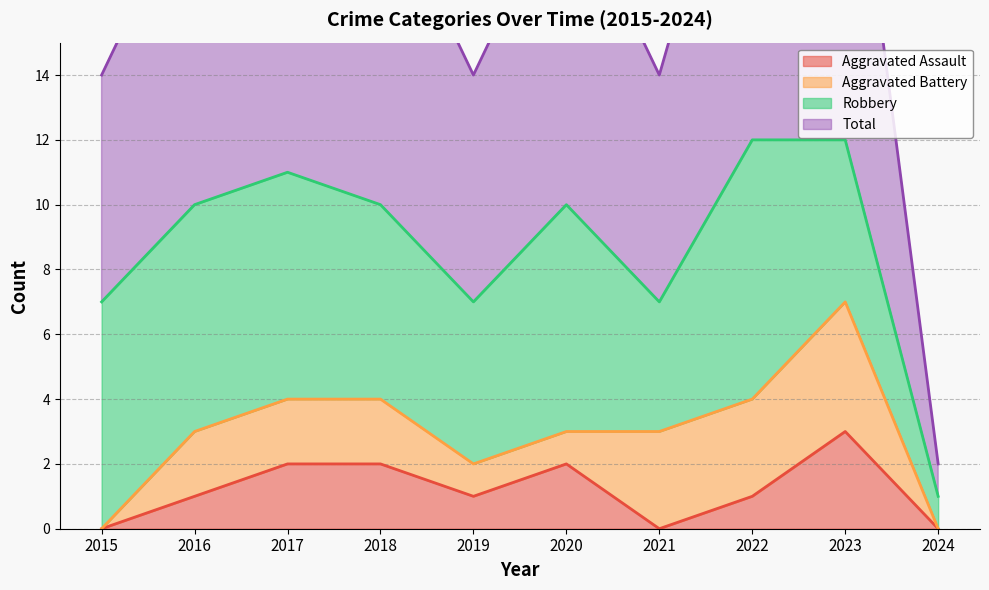

How many values in the Aggravated Assault series are below 1?

3